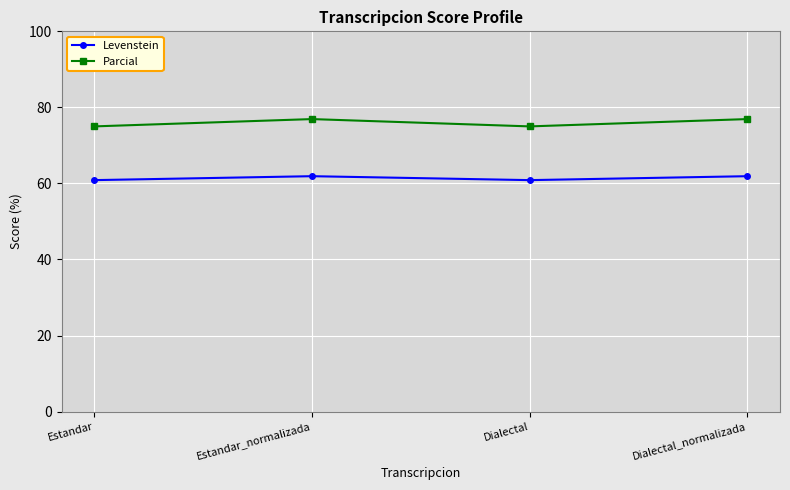

Which series has the largest total across all categories?

Parcial